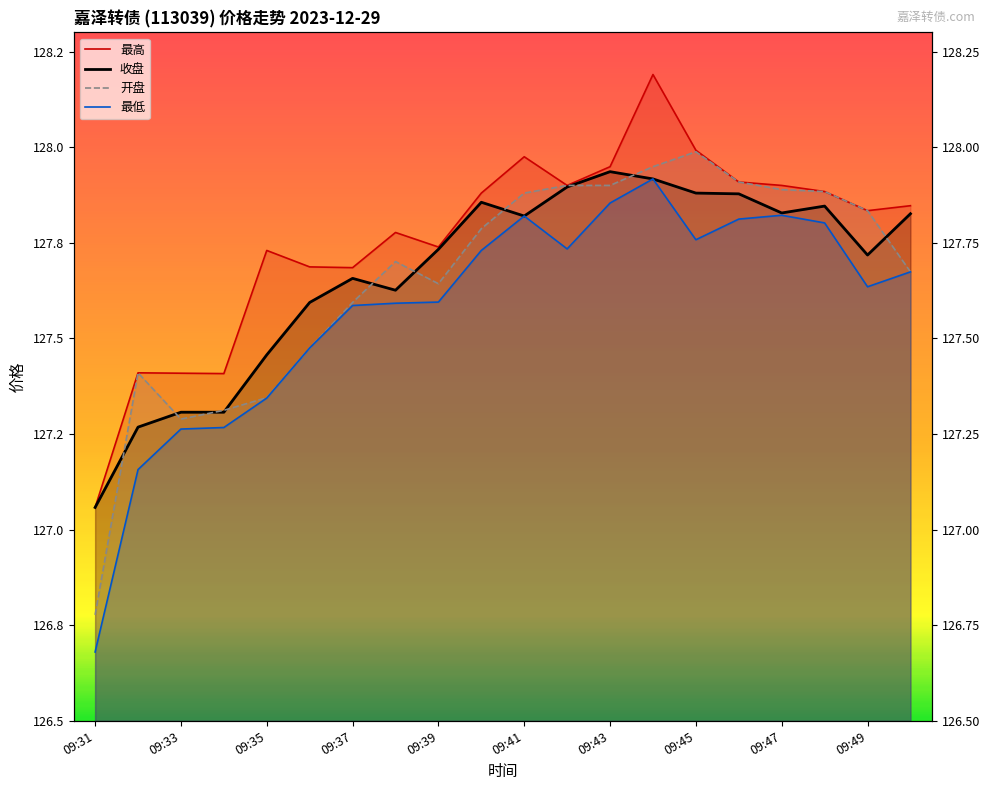

At which category does the chart reach its peak across all series?

13